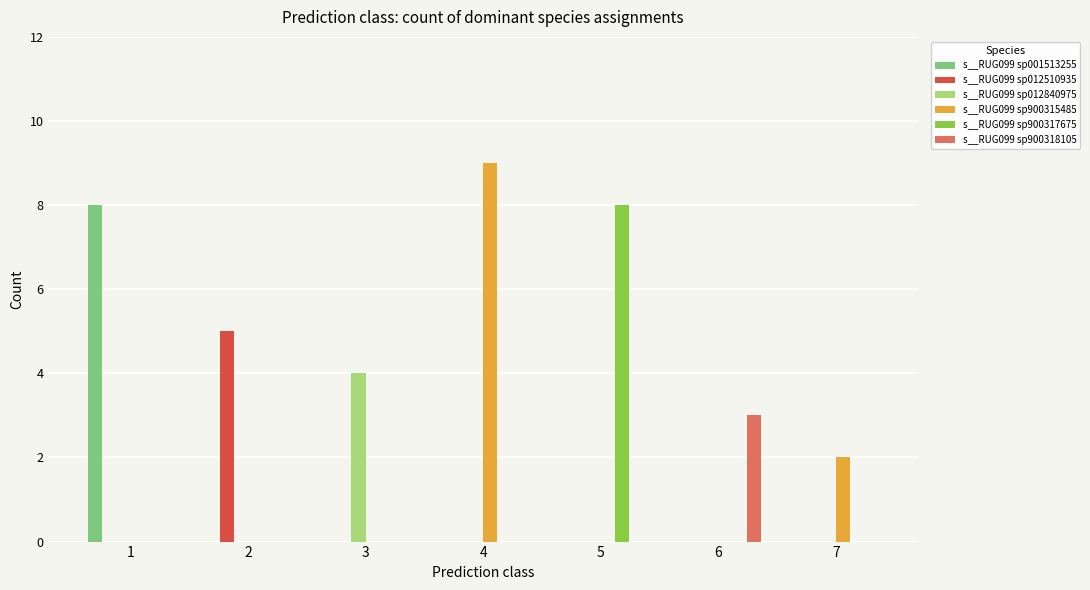

What is the sum of all s__RUG099 sp900315485 values?

11